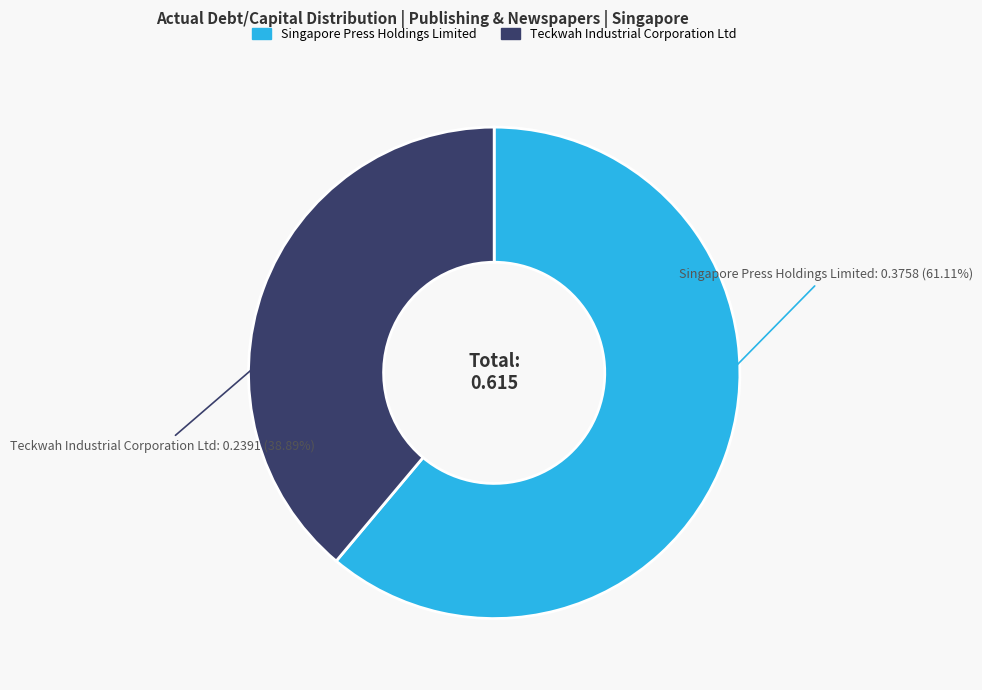

Which category accounts for the majority?

Singapore Press Holdings Limited